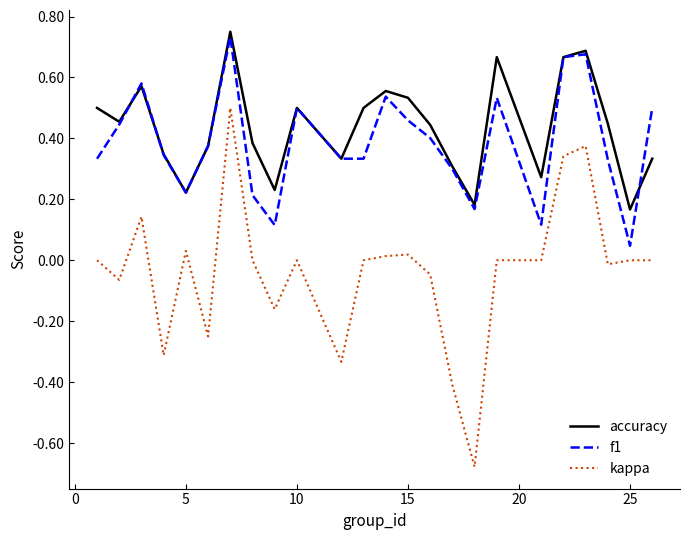

True or false: accuracy and kappa intersect in this chart.

False